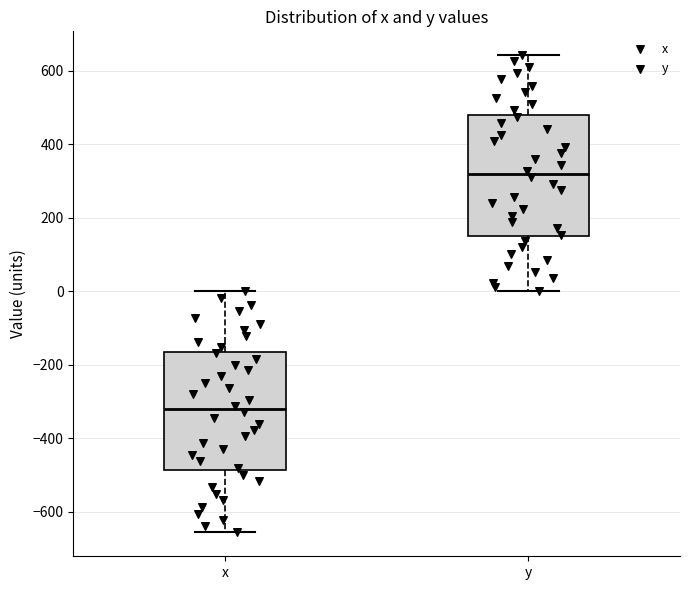

Reading left to right, read every box against the y-axis: the position of its median line, the range the box covers, and the ends of its whiskers. The values are not printed on the chart, so give them approximately, as read against the axis.

x: median -320, box -480 to -160, whiskers -660 to 0
y: median 320, box 140 to 480, whiskers 0 to 640